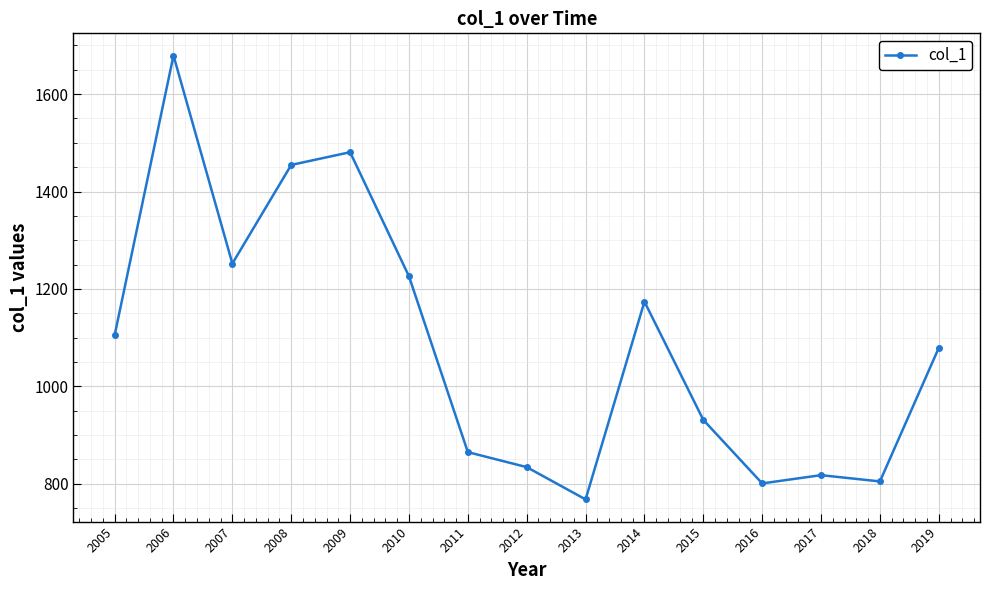

What is the value of the 12th point from the left?

800.4